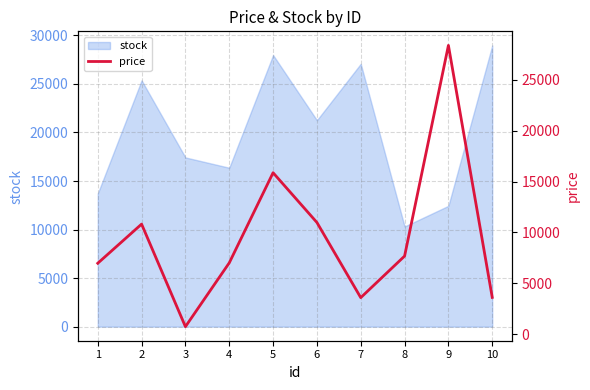

What is the difference between the values at 7 and 2?

7234.3